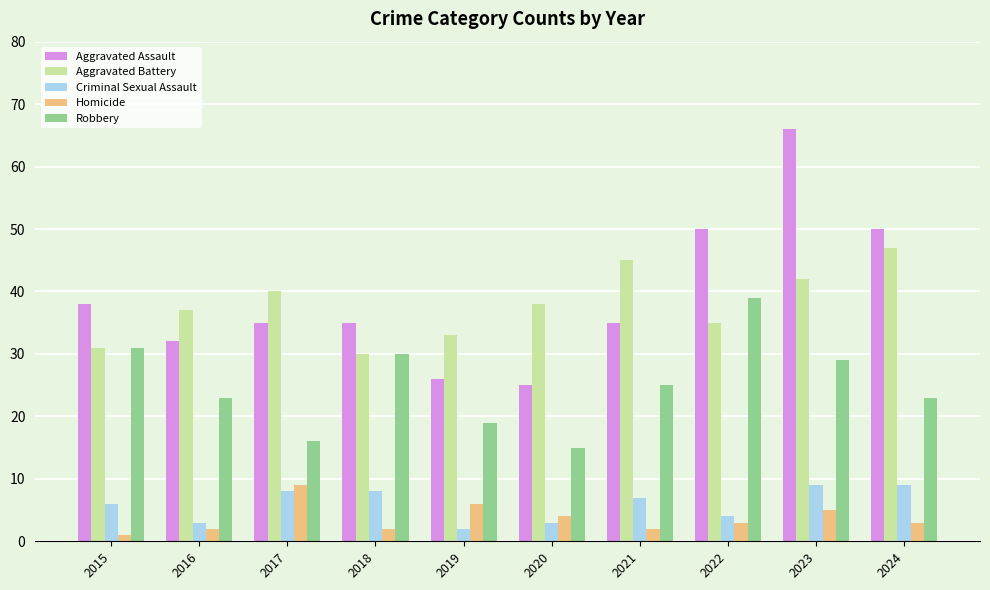

What is the difference between the Criminal Sexual Assault values at 2016 and 2023?

6